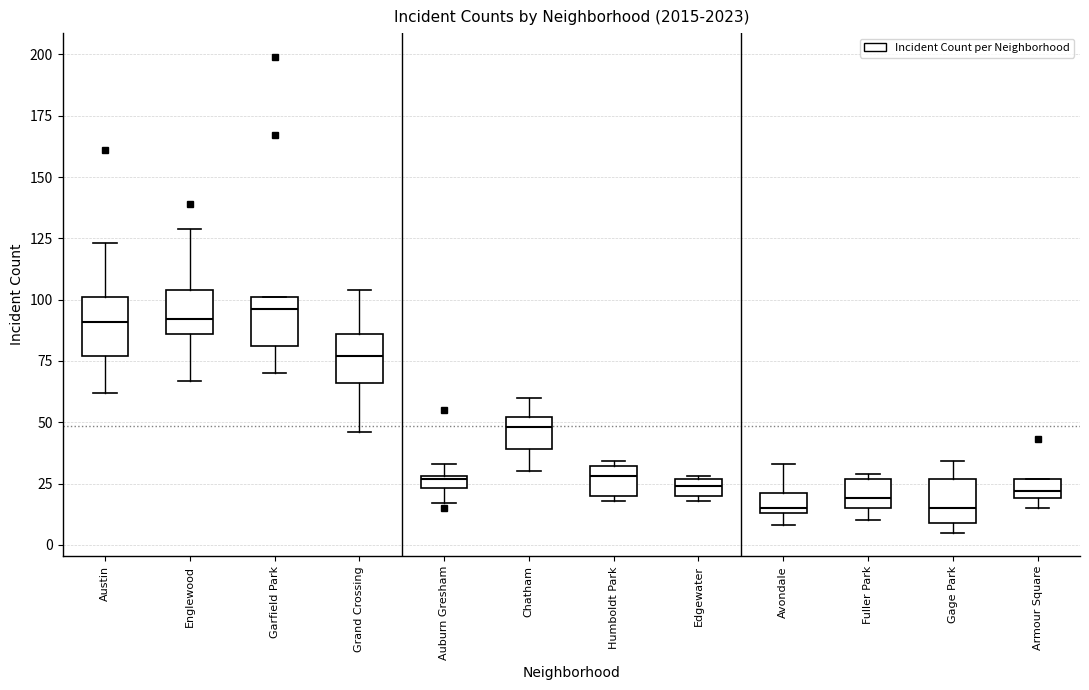

Where is the lower edge of the box for Englewood on the y-axis? The values are not printed on the chart, so give them approximately, as read against the axis.

85